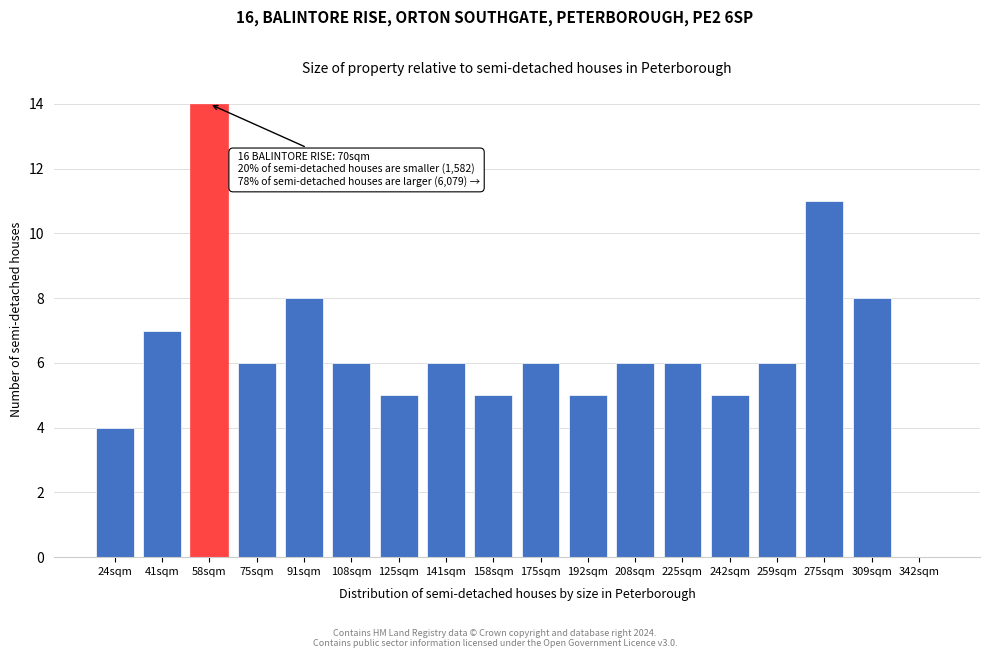

Reading left to right, what are all the values shown in this chart?

24sqm=4	41sqm=7	58sqm=14	75sqm=6	91sqm=8	108sqm=6	125sqm=5	141sqm=6	158sqm=5	175sqm=6	192sqm=5	208sqm=6	225sqm=6	242sqm=5	259sqm=6	275sqm=11	309sqm=8	342sqm=0